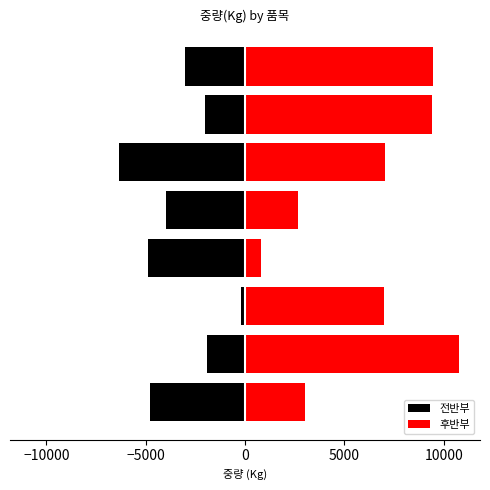

What are all the series names shown in the legend?

전반부, 후반부